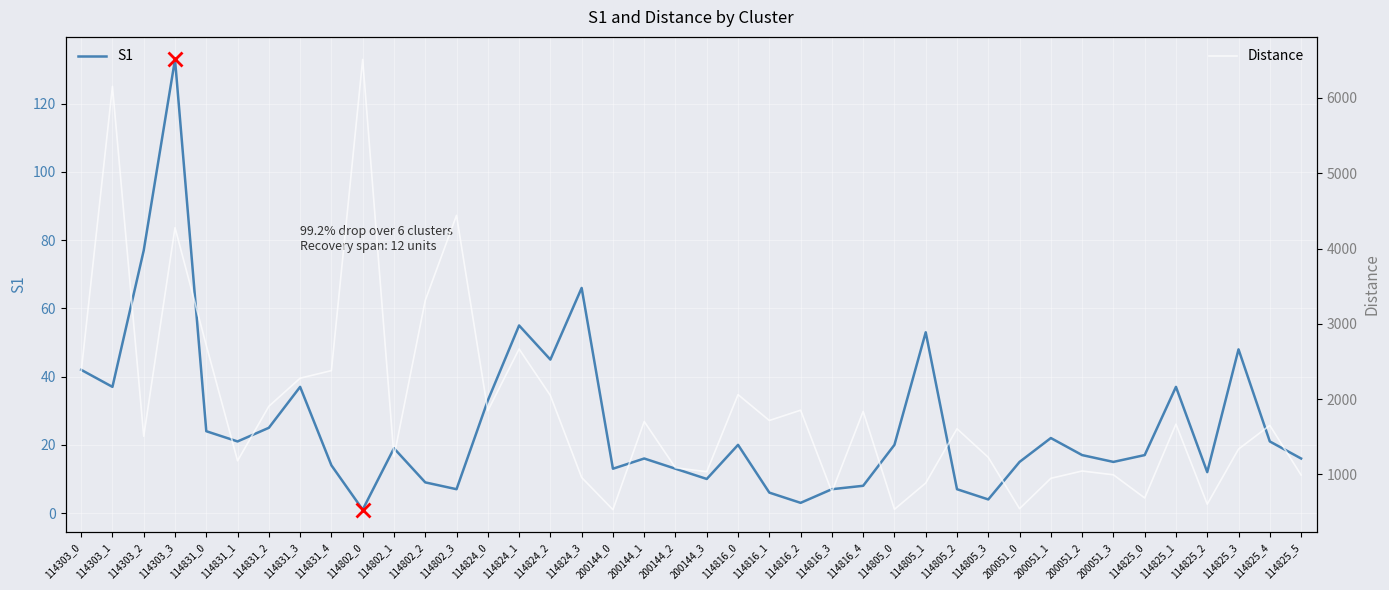

At which label does Distance reach its peak?

114802_0